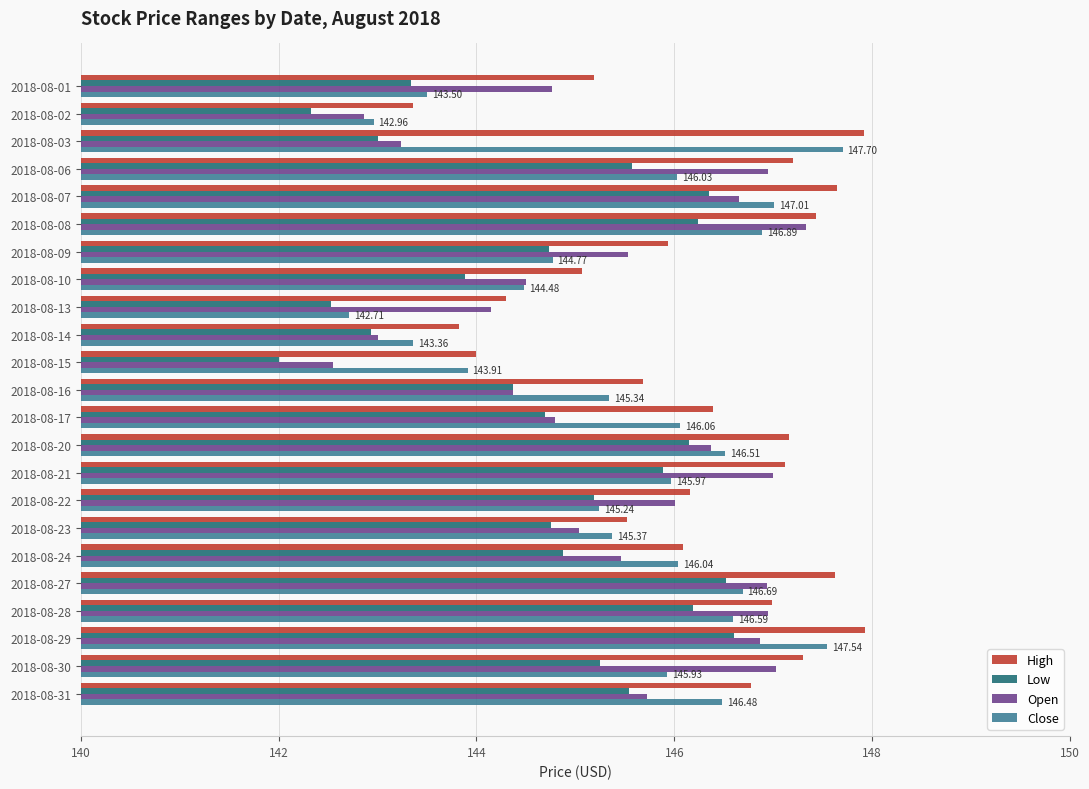

At which category is the sum across all series the highest?

2018-08-29